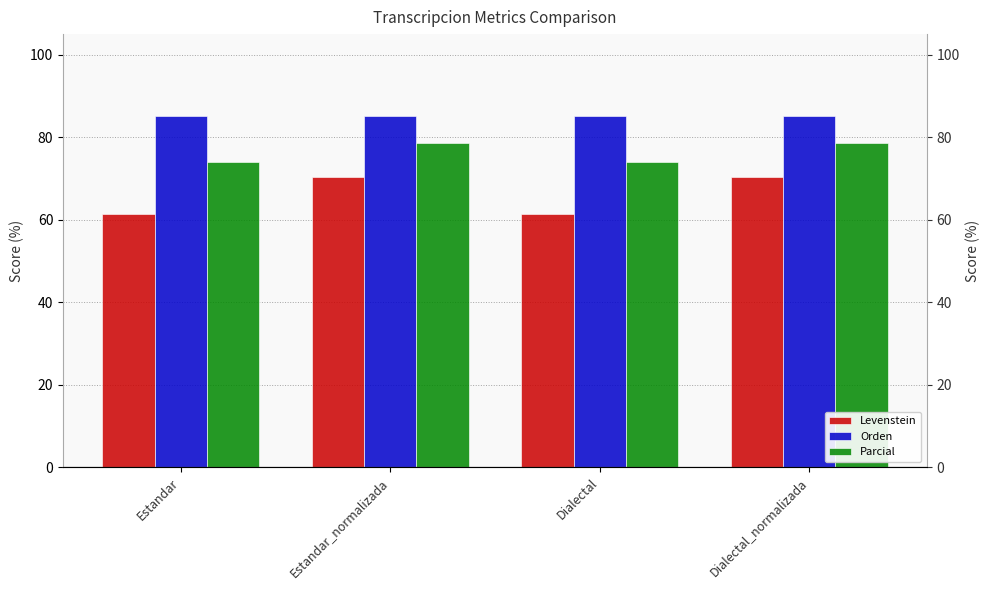

List the series in order of their overall mean, highest first.

Orden, Parcial, Levenstein